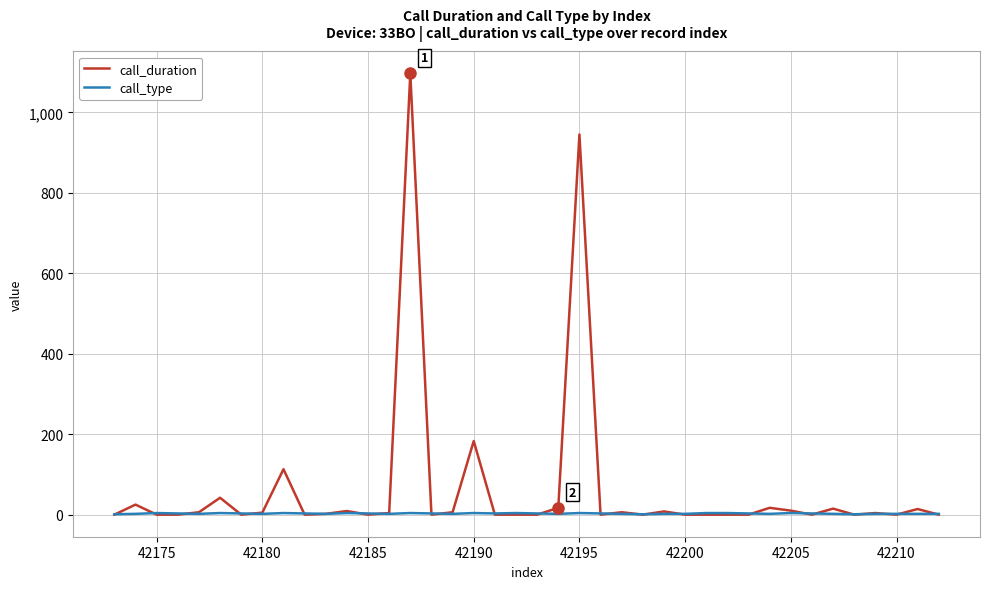

True or false: call_duration has more than 1 interior local peaks.

True